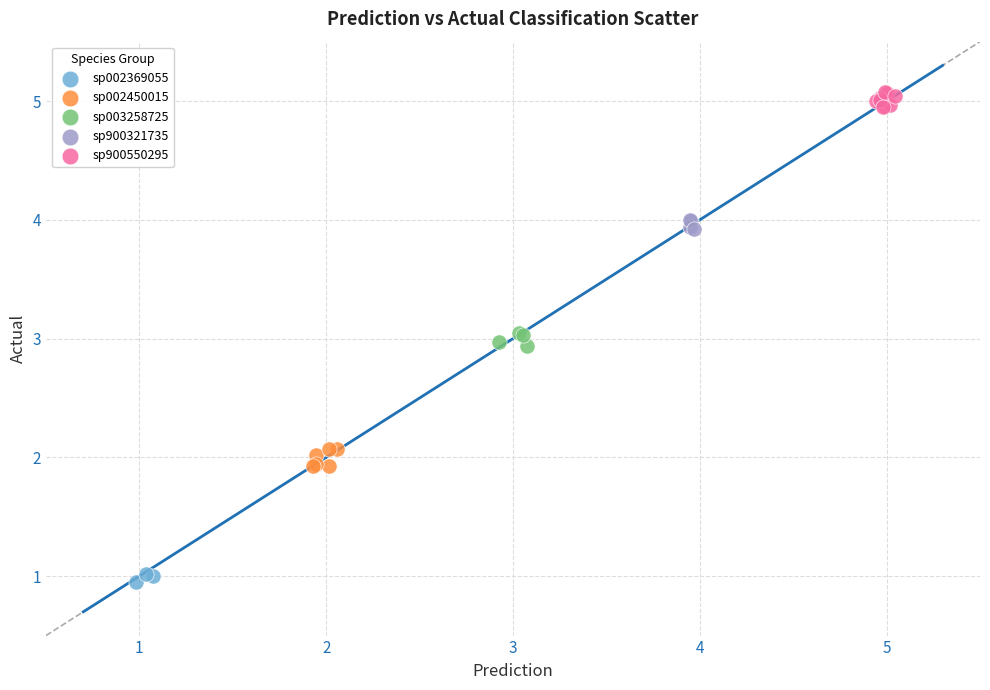

Which series reaches the minimum Y coordinate?

sp002369055